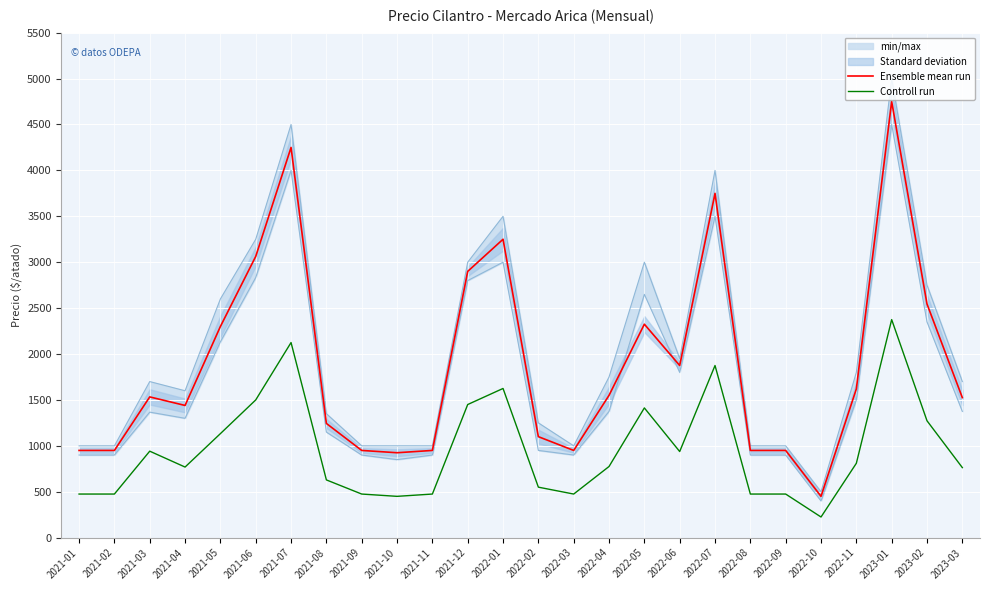

Is this an area chart (filled region under the line)?

No